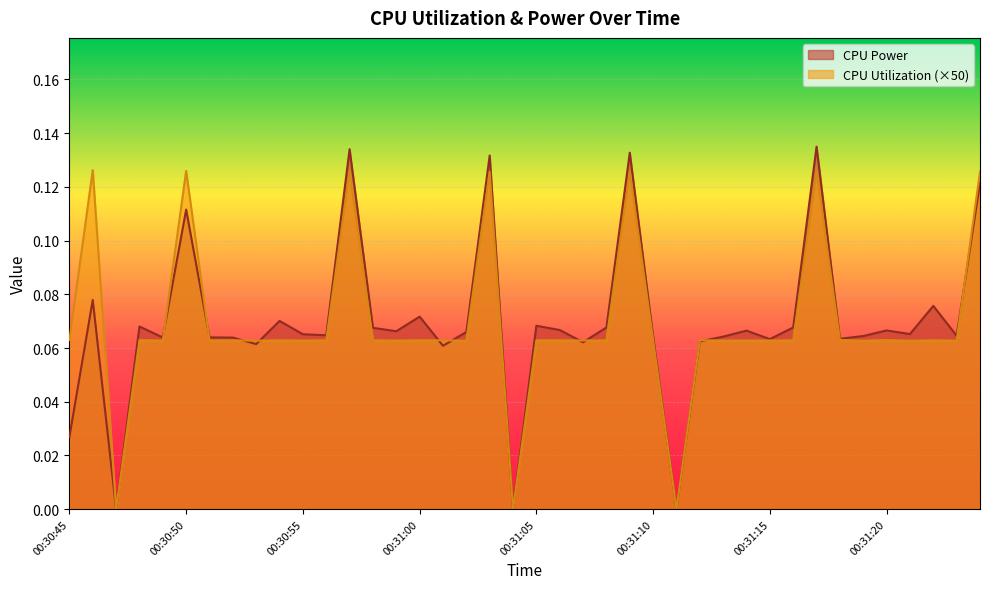

What position from the left is 00:30:56?

12